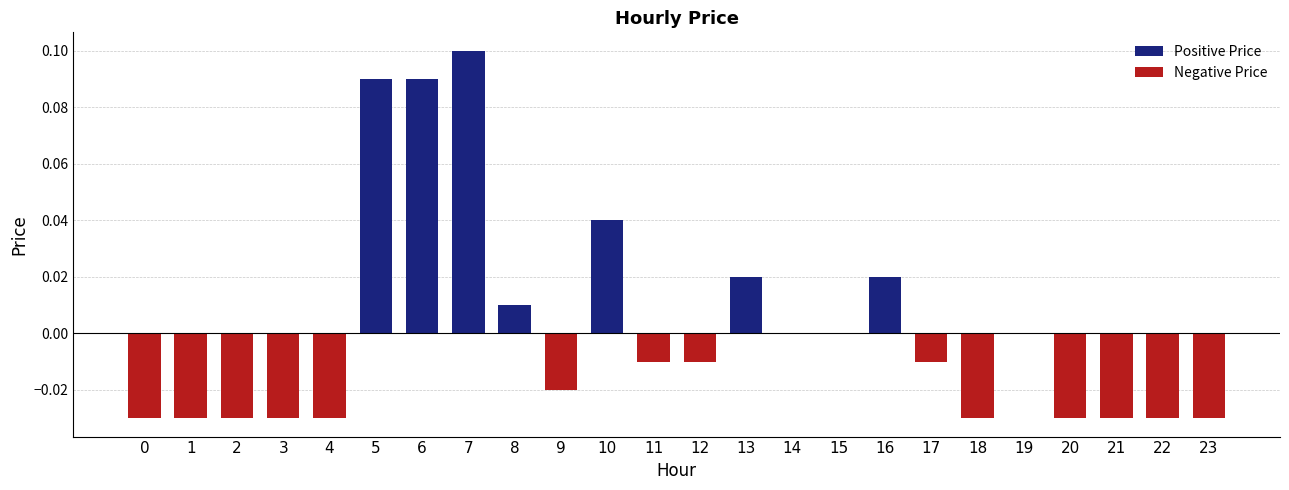

Rank the categories by value from lowest to highest.

0, 1, 2, 3, 4, 18, 20, 21, 22, 23, 9, 11, 12, 17, 14, 15, 19, 8, 13, 16, 10, 5, 6, 7